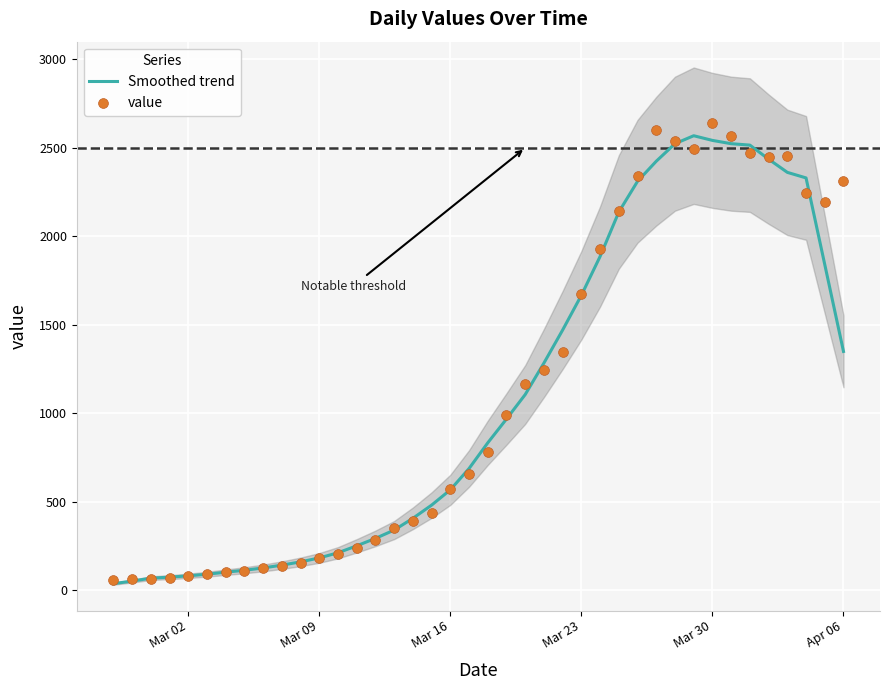

Which series reaches the minimum Y coordinate?

Smoothed trend